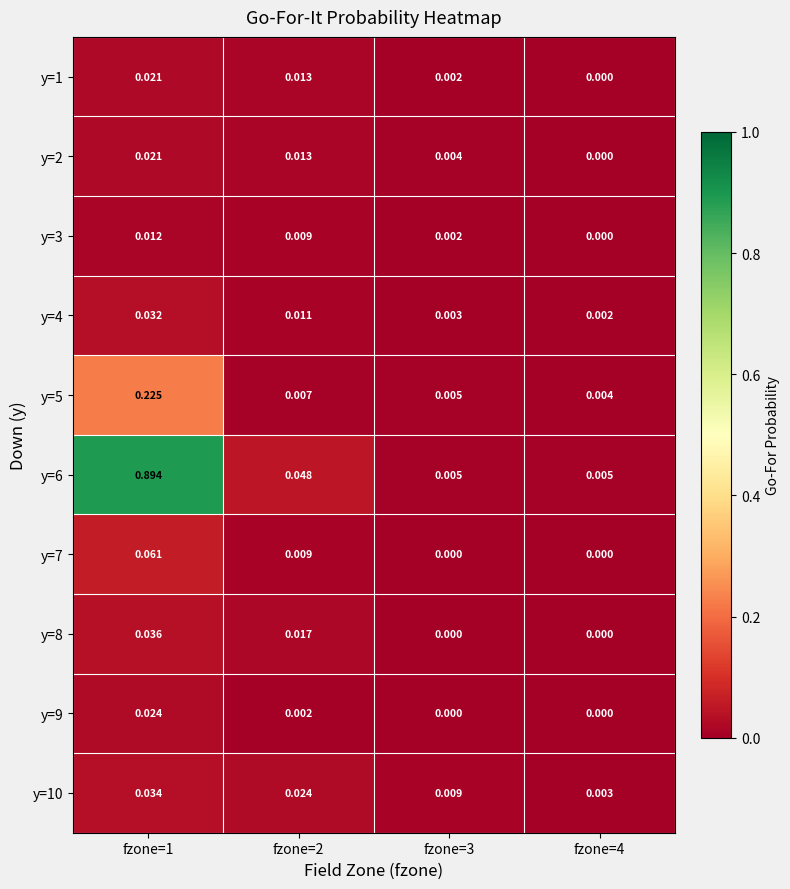

Is the value of y=5 at fzone=3 greater than the value of y=7 at fzone=3?

Yes